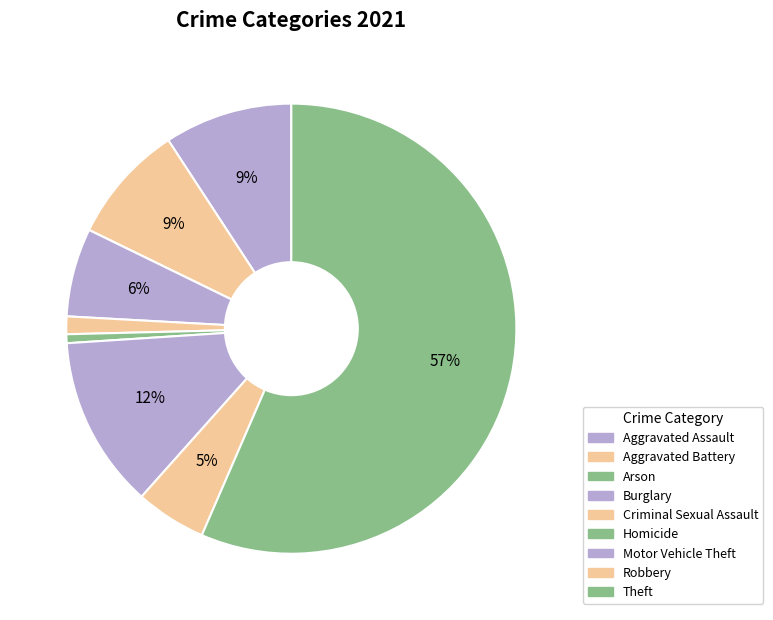

Count the number of slices in the pie.

9